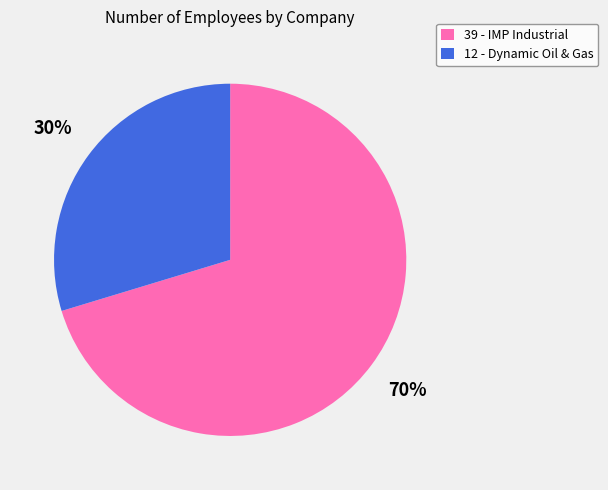

What percentage is the 12 - Dynamic Oil & Gas slice, to the nearest percent?

30%